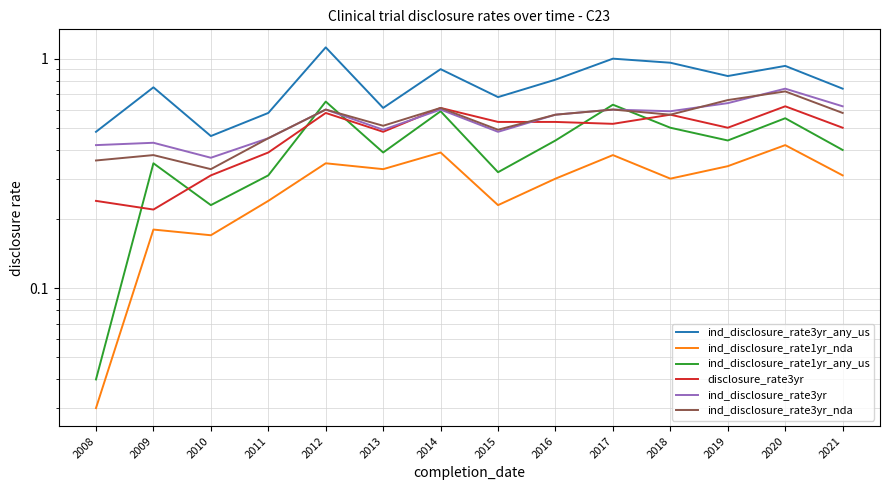

Rank the series by their maximum value, from lowest to highest.

ind_disclosure_rate1yr_nda, disclosure_rate3yr, ind_disclosure_rate1yr_any_us, ind_disclosure_rate3yr_nda, ind_disclosure_rate3yr, ind_disclosure_rate3yr_any_us